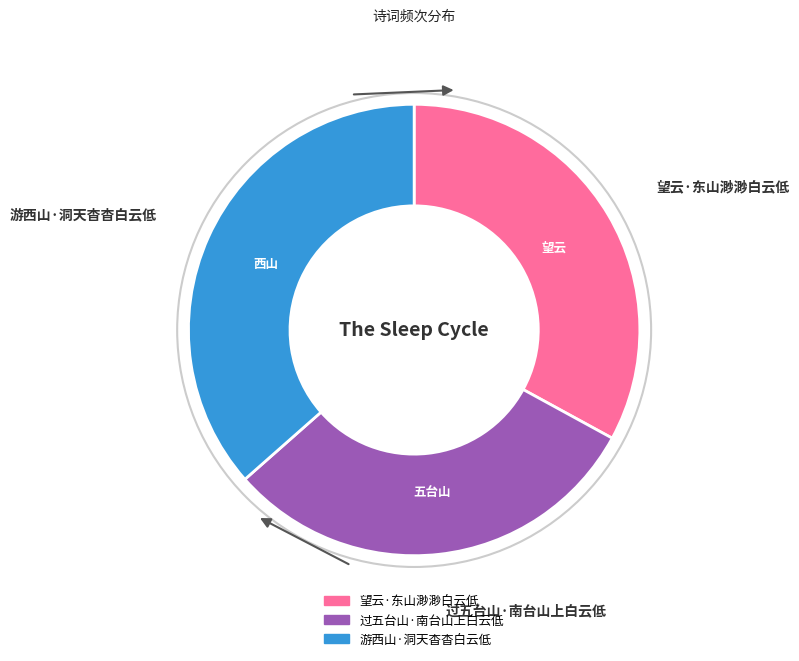

Between 游西山·洞天杳杳白云低 and 过五台山·南台山上白云低, which is larger?

游西山·洞天杳杳白云低